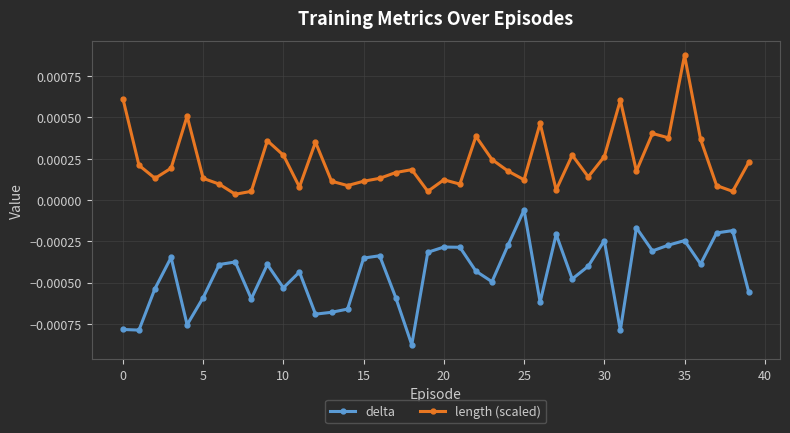

List the series in order of their peak value, lowest first.

delta, length (scaled)